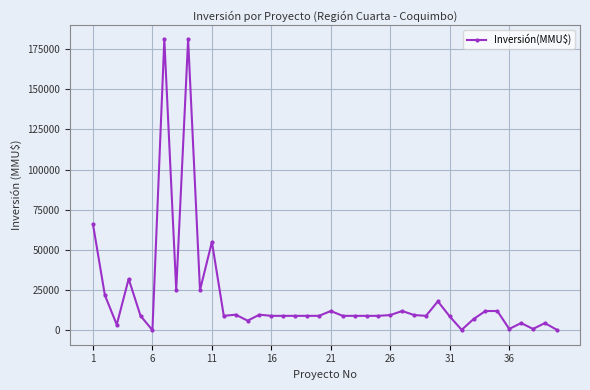

True or false: there are more than 1 points higher than both neighbors.

True